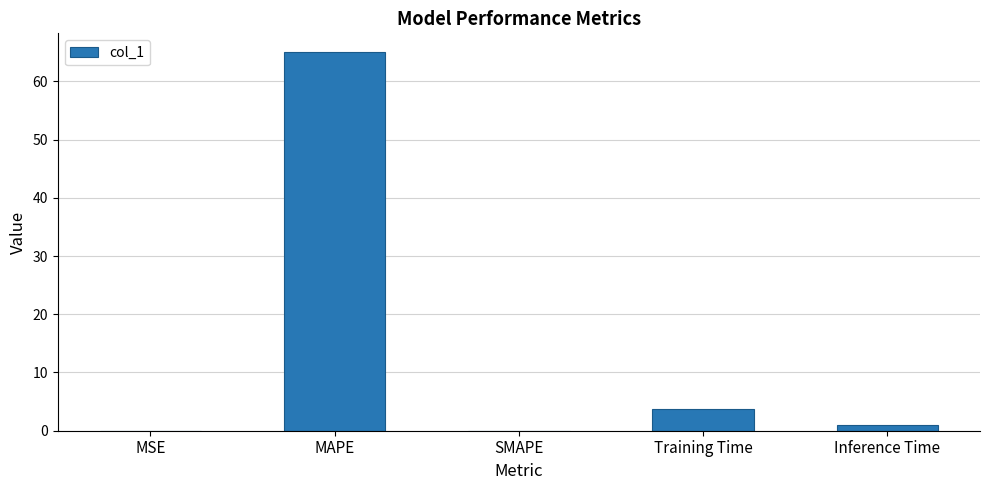

What is the maximum value shown in the chart?

65.0